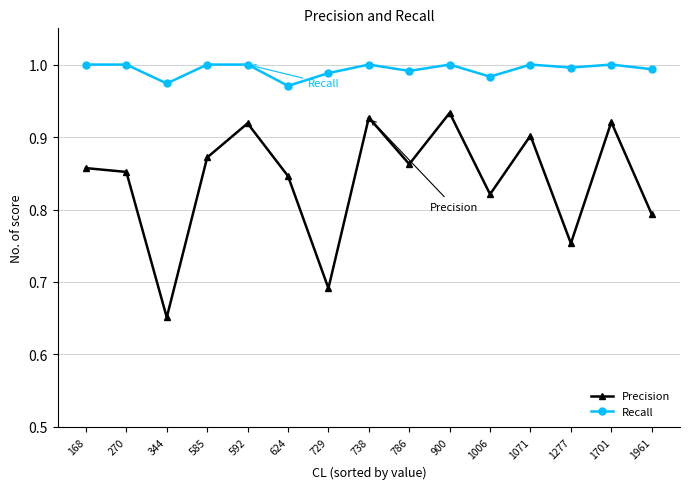

Which series has the widest spread of values?

Precision